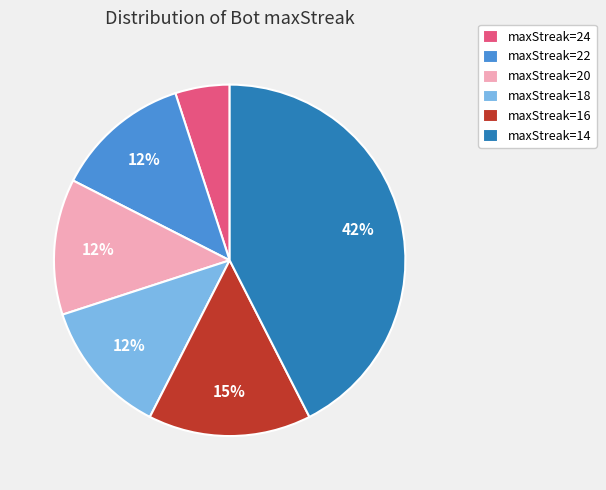

Which category has the biggest portion of the pie?

maxStreak=14